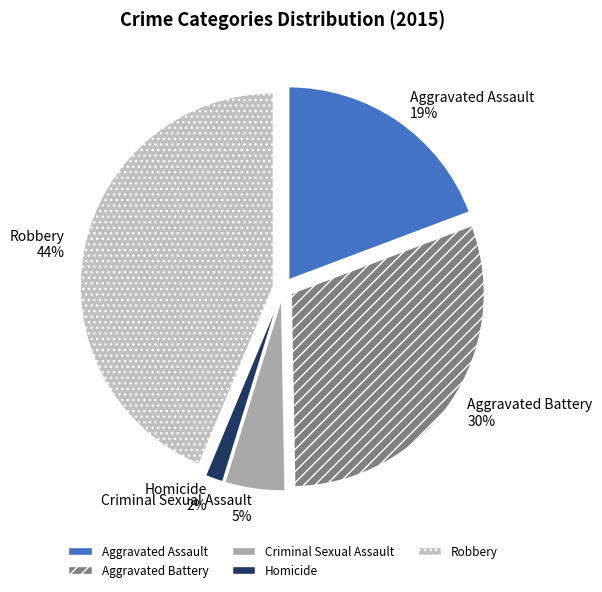

Do Aggravated Battery and Homicide together represent more than half of the pie?

No